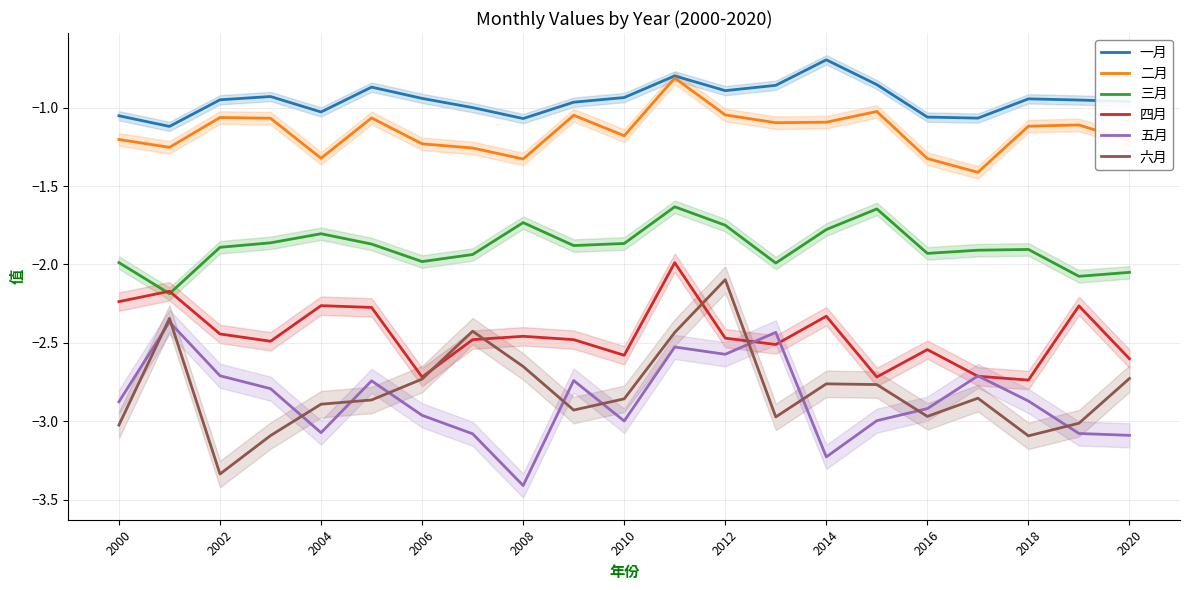

Reading right to left, what are all the values shown in this chart?

一月: -1.0	-1.0	-0.9	-1.1	-1.1	-0.9	-0.7	-0.9	-0.9	-0.8	-0.9	-1.0	-1.1	-1.0	-0.9	-0.9	-1.0	-0.9	-0.9	-1.1	-1.1
二月: -1.2	-1.1	-1.1	-1.4	-1.3	-1.0	-1.1	-1.1	-1.0	-0.8	-1.2	-1.0	-1.3	-1.3	-1.2	-1.1	-1.3	-1.1	-1.1	-1.3	-1.2
三月: -2.1	-2.1	-1.9	-1.9	-1.9	-1.6	-1.8	-2.0	-1.7	-1.6	-1.9	-1.9	-1.7	-1.9	-2.0	-1.9	-1.8	-1.9	-1.9	-2.2	-2.0
四月: -2.6	-2.3	-2.7	-2.7	-2.5	-2.7	-2.3	-2.5	-2.5	-2.0	-2.6	-2.5	-2.5	-2.5	-2.7	-2.3	-2.3	-2.5	-2.4	-2.2	-2.2
五月: -3.1	-3.1	-2.9	-2.7	-2.9	-3.0	-3.2	-2.4	-2.6	-2.5	-3.0	-2.7	-3.4	-3.1	-3.0	-2.7	-3.1	-2.8	-2.7	-2.4	-2.9
六月: -2.7	-3.0	-3.1	-2.9	-3.0	-2.8	-2.8	-3.0	-2.1	-2.4	-2.9	-2.9	-2.7	-2.4	-2.7	-2.9	-2.9	-3.1	-3.3	-2.3	-3.0